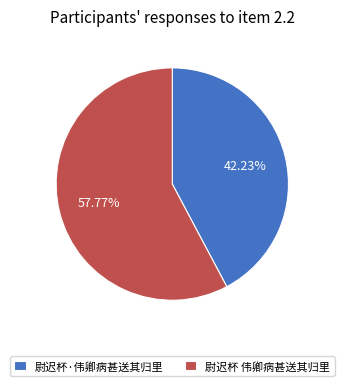

To the nearest percent, what is the difference between the 尉迟杯·伟卿病甚送其归里 and 尉迟杯 伟卿病甚送其归里 slice percentages?

16%